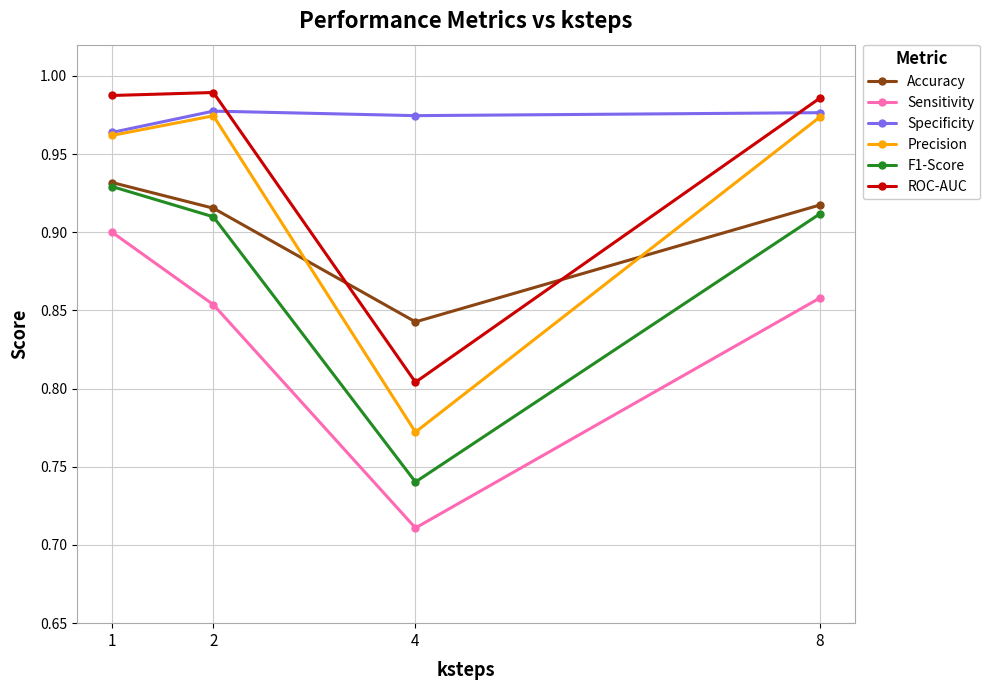

Which series has the largest total across all categories?

Specificity